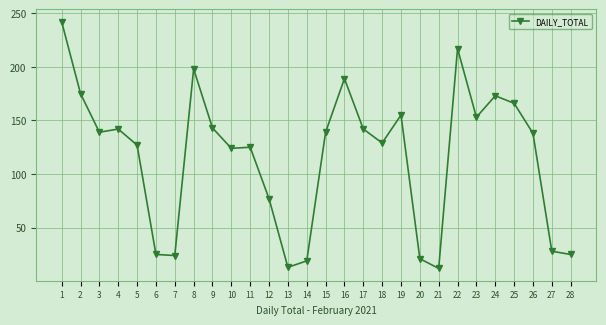

True or false: the data shows 201 at 9.

False